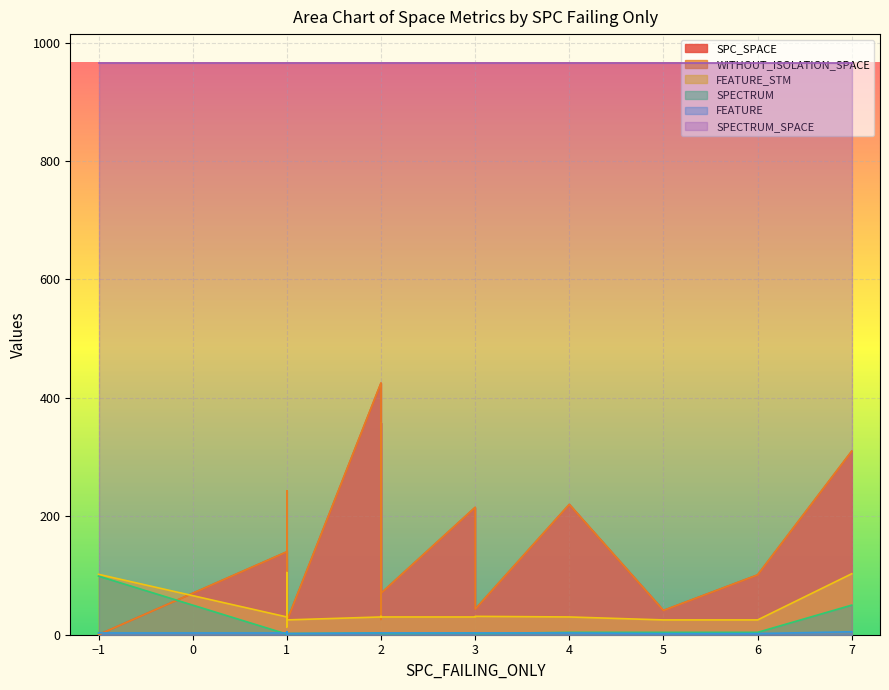

Which series changed the most between 3 and 4?

SPC_SPACE